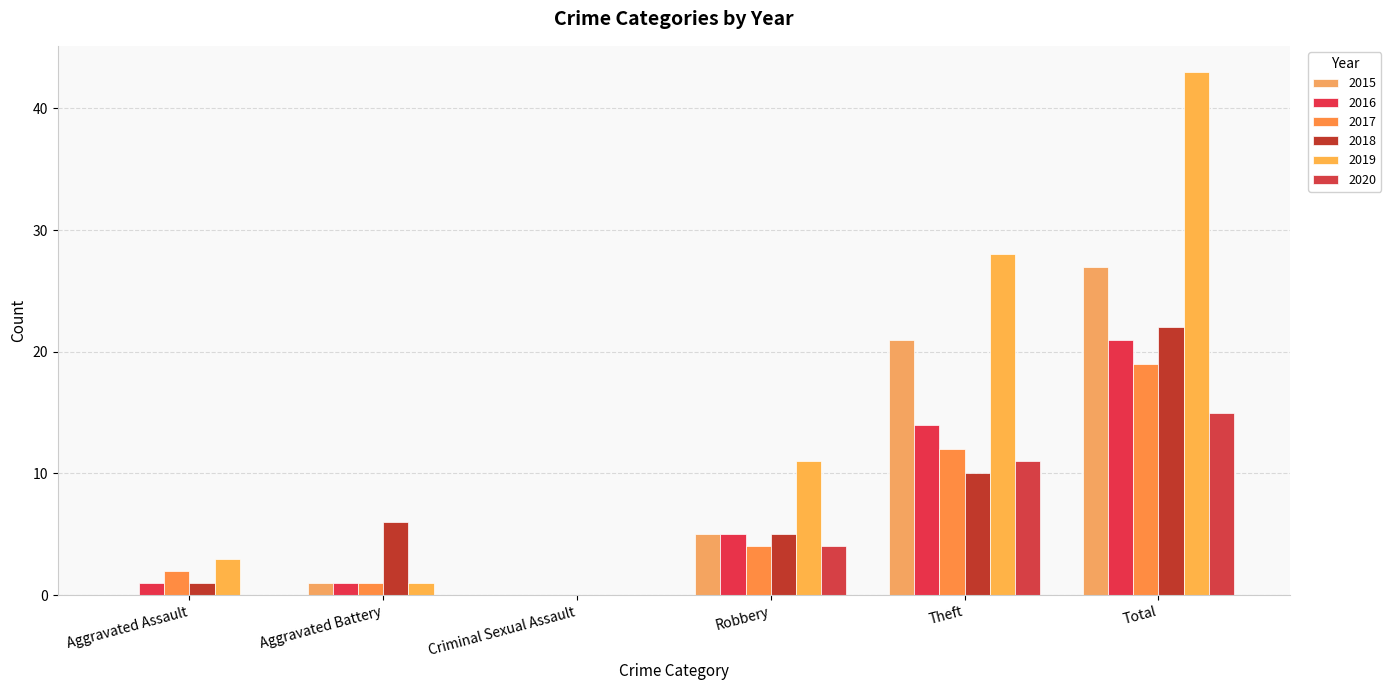

How many data points does each series have?

6